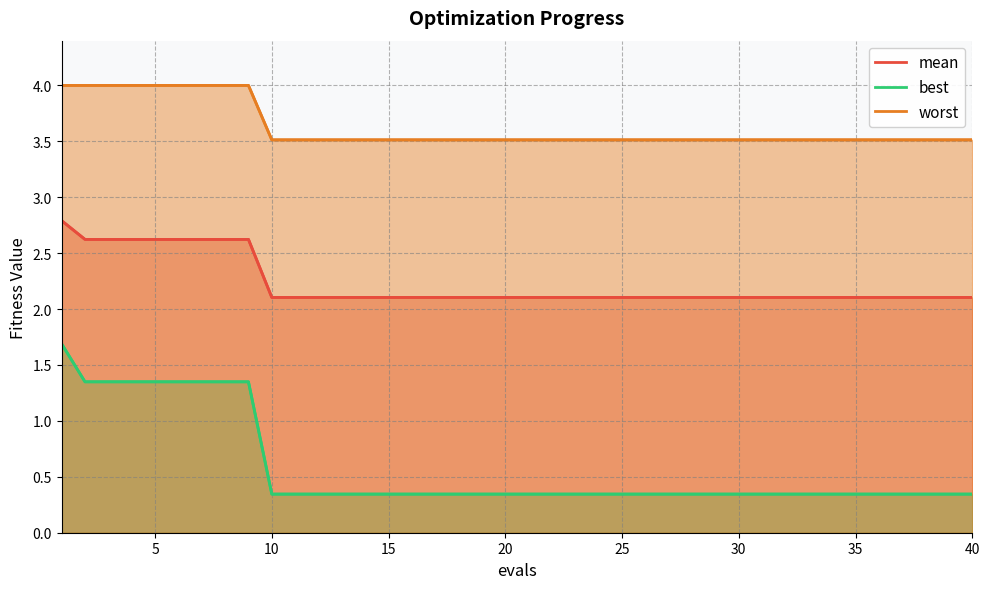

True or false: mean and worst intersect in this chart.

False